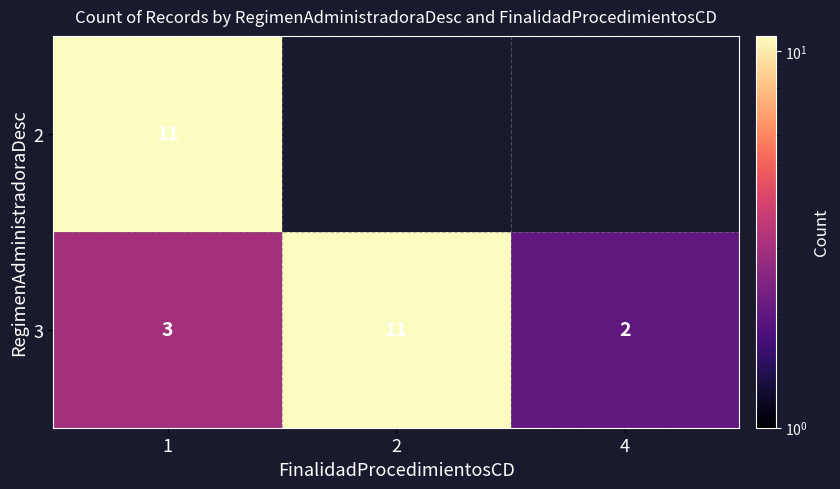

The 3 series shows 16.6 at 2. True or false?

False